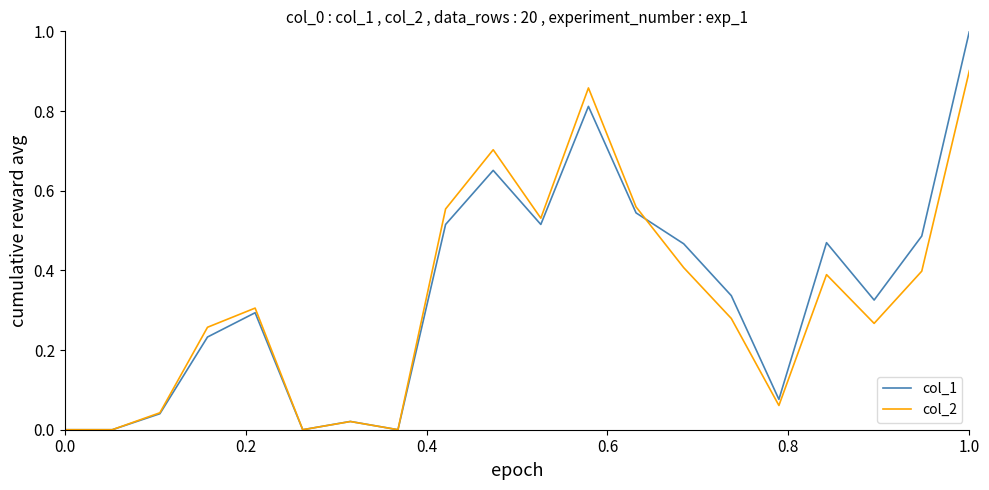

Which series has the largest total across all categories?

col_1